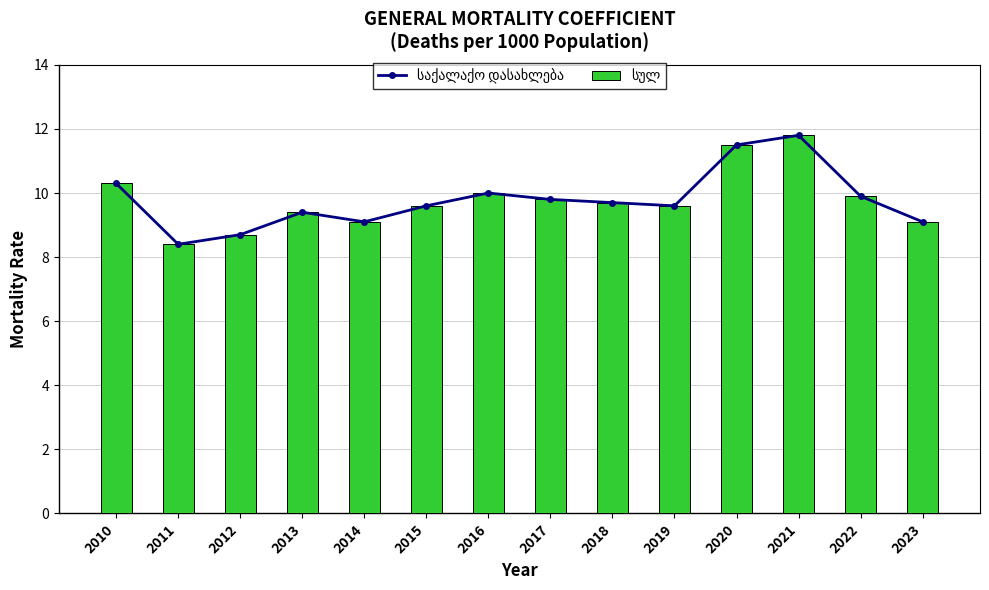

Where does the საქალაქო დასახლება series first go above 9?

2010